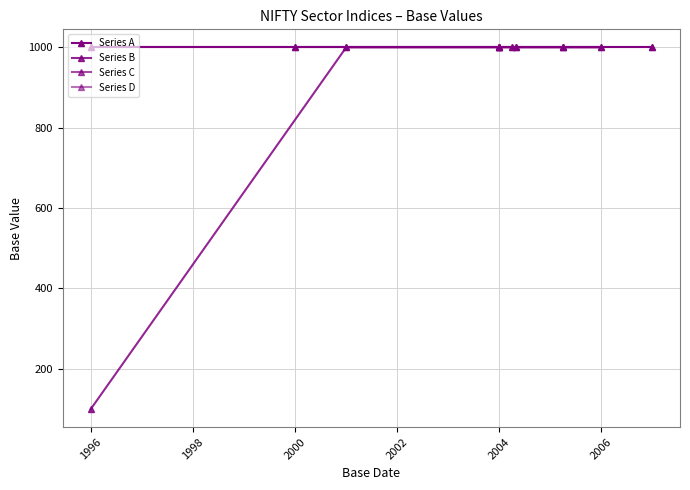

Is it true that the value at 8 is 440?

False